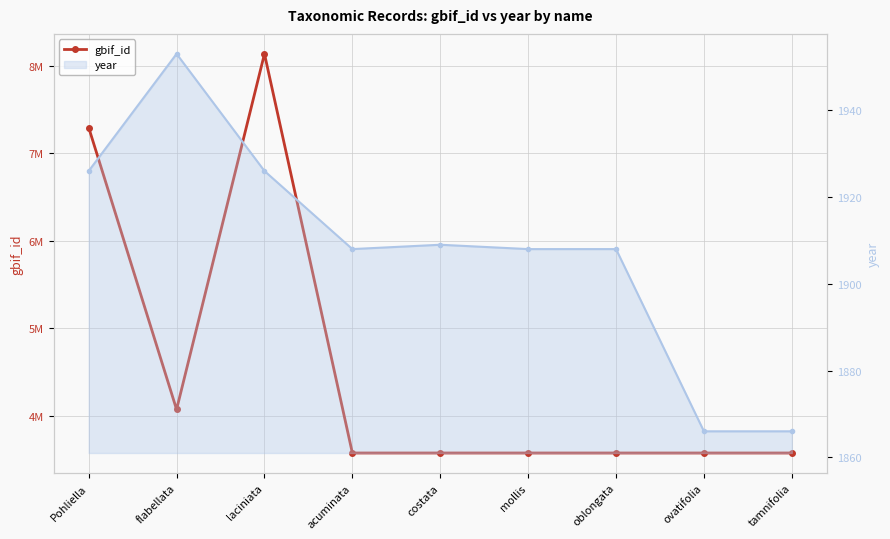

Between ovatifolia and Pohliella, which is larger?

Pohliella